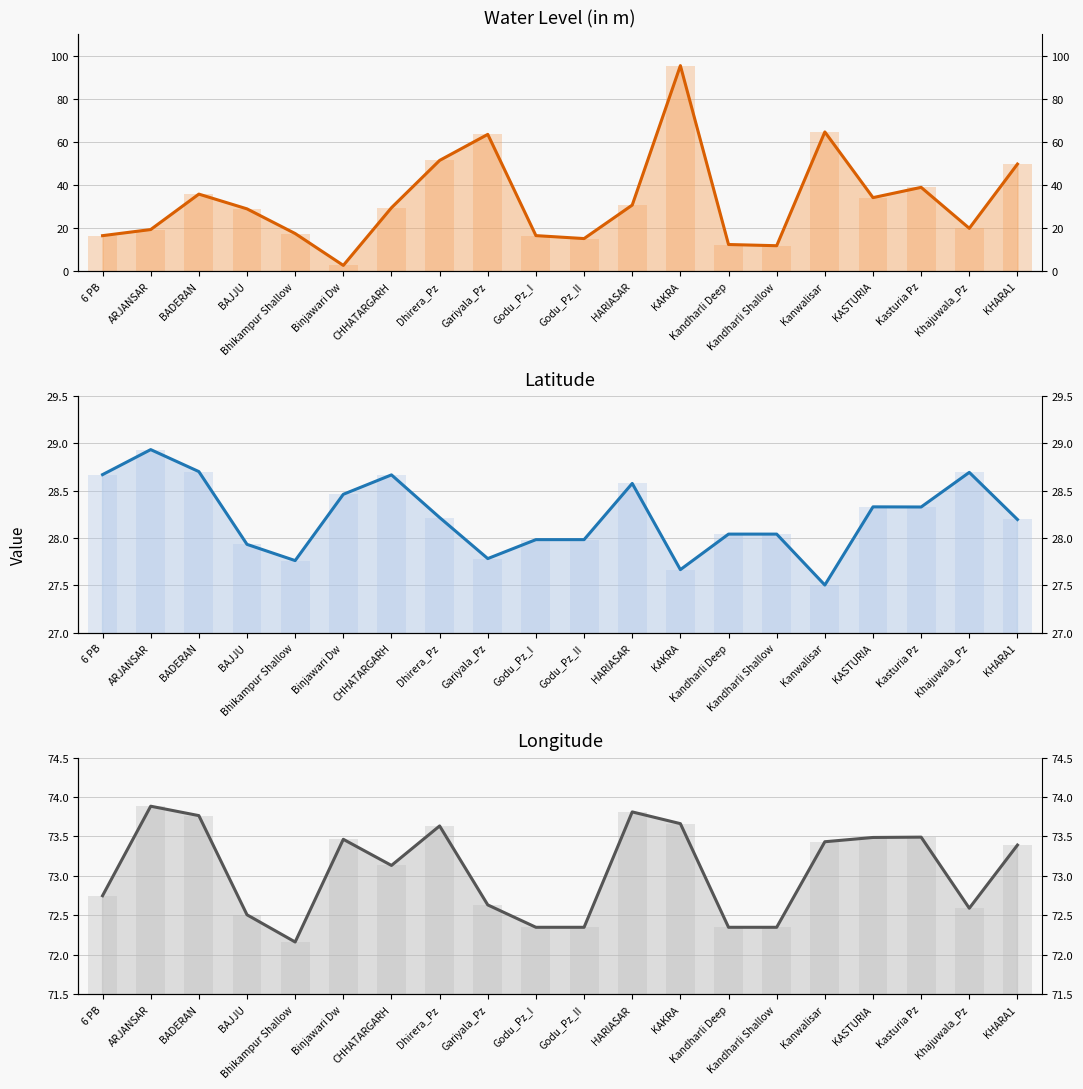

Reading left to right, transcribe all the data shown in this chart.

water_level (in m): 16.5	19.4	35.8	28.9	17.5	2.7	29.5	51.5	63.5	16.5	15.2	30.7	95.5	12.4	11.8	64.7	34.2	38.9	19.9	49.8
water_level (in m) bars: 16.5	19.4	35.8	28.9	17.5	2.7	29.5	51.5	63.5	16.5	15.2	30.7	95.5	12.4	11.8	64.7	34.2	38.9	19.9	49.8
lat: 28.7	28.9	28.7	27.9	27.8	28.5	28.7	28.2	27.8	28.0	28.0	28.6	27.7	28.0	28.0	27.5	28.3	28.3	28.7	28.2
lat bars: 28.7	28.9	28.7	27.9	27.8	28.5	28.7	28.2	27.8	28.0	28.0	28.6	27.7	28.0	28.0	27.5	28.3	28.3	28.7	28.2
long: 72.8	73.9	73.8	72.5	72.2	73.5	73.1	73.6	72.6	72.3	72.3	73.8	73.7	72.3	72.3	73.4	73.5	73.5	72.6	73.4
long bars: 72.8	73.9	73.8	72.5	72.2	73.5	73.1	73.6	72.6	72.3	72.3	73.8	73.7	72.3	72.3	73.4	73.5	73.5	72.6	73.4